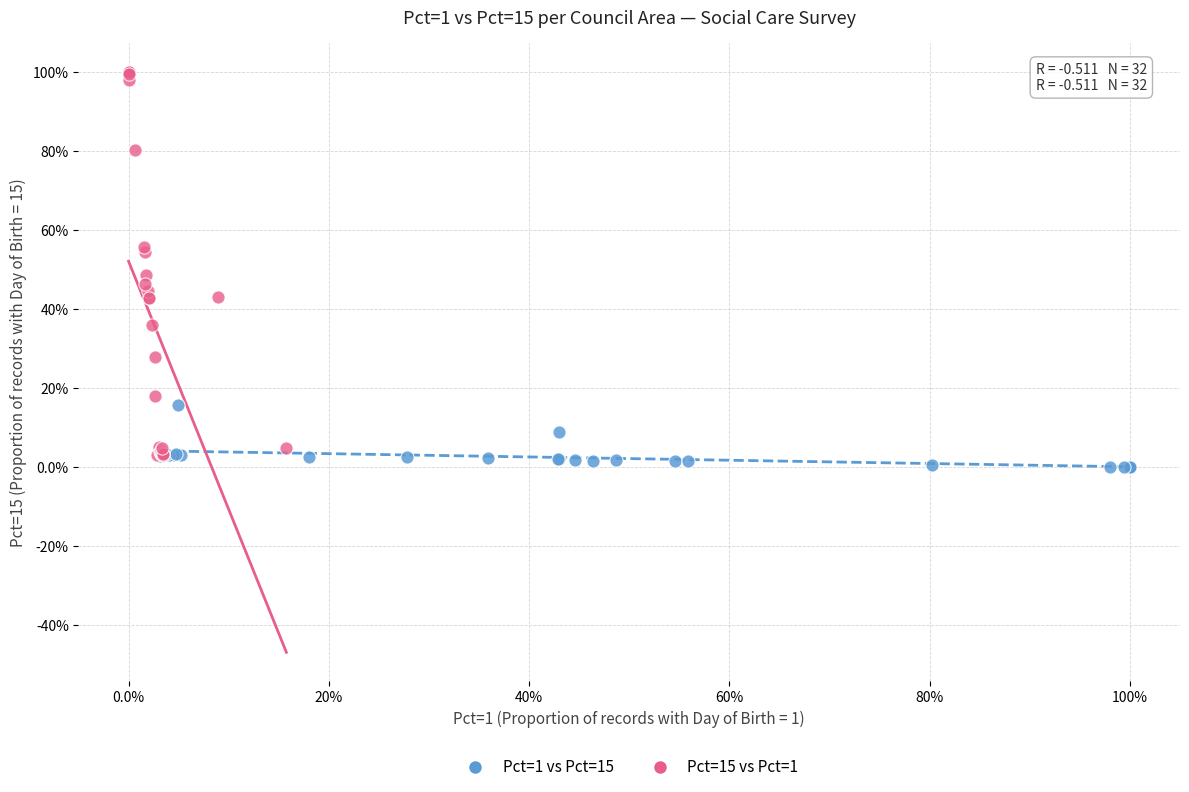

Which series contains the highest Y value?

Pct=15 vs Pct=1